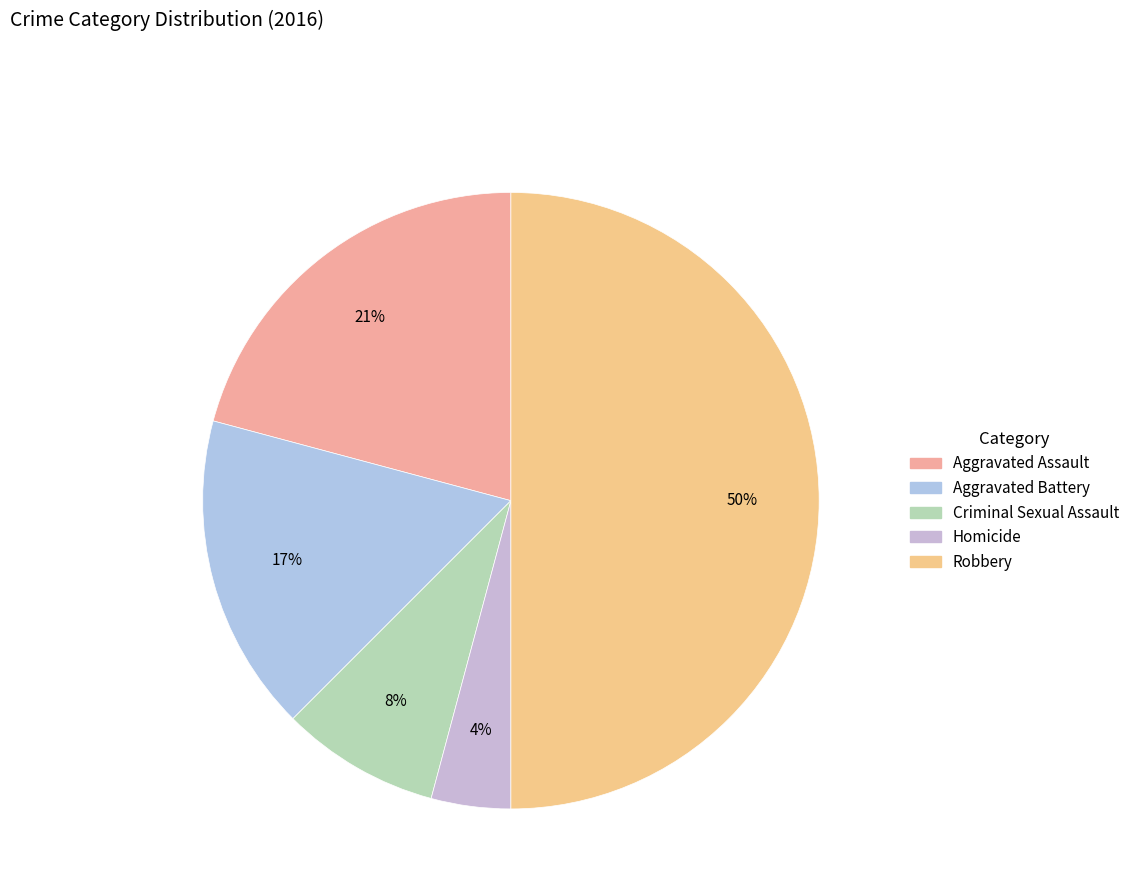

To the nearest percent, what is the difference between the Robbery and Homicide slice percentages?

46%